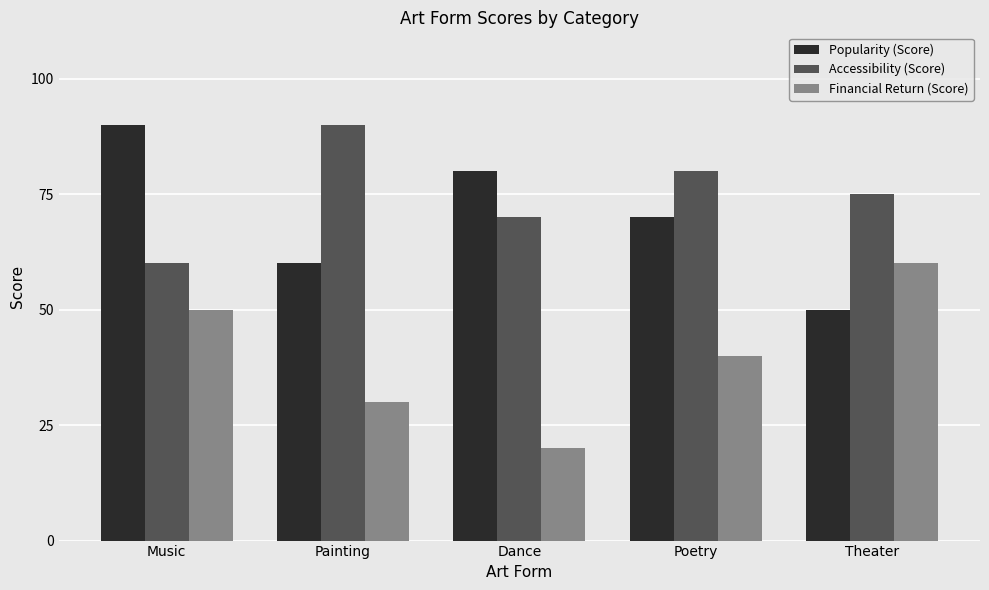

How many groups of bars are there?

5